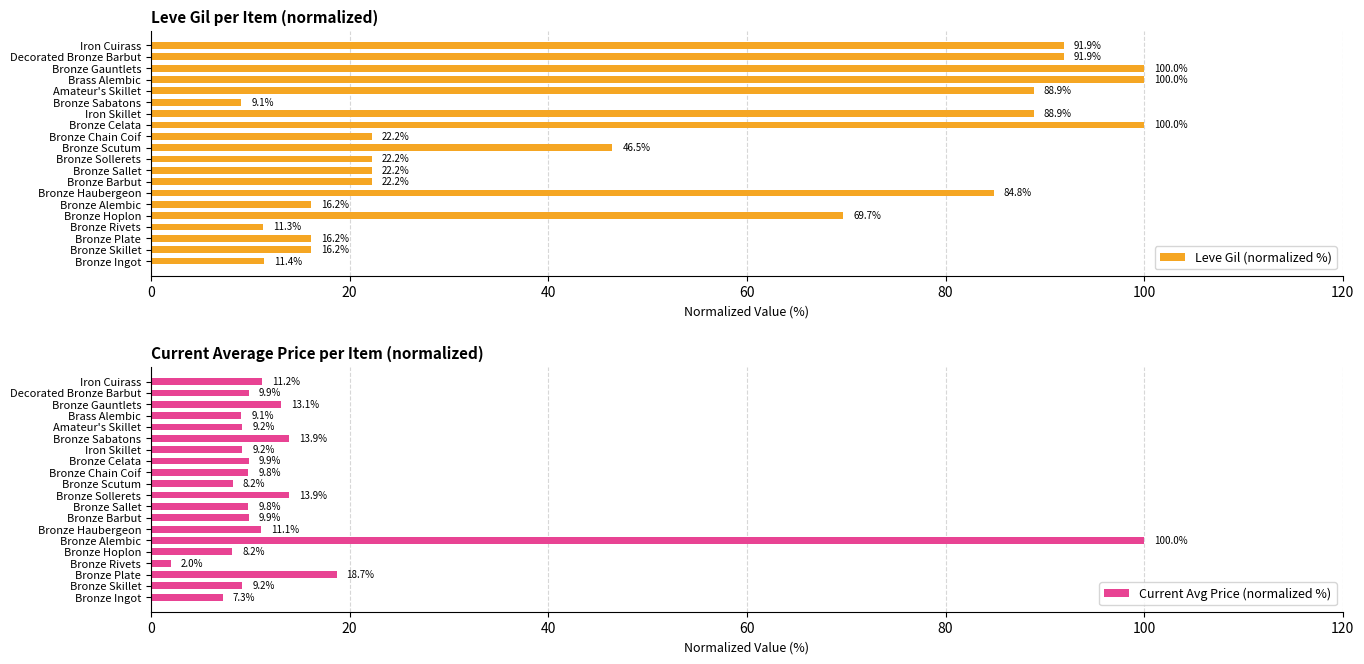

Reading left to right, extract all data points from this chart.

Leve Gil (normalized %): 11.4	16.2	16.2	11.3	69.7	16.2	84.8	22.2	22.2	22.2	46.5	22.2	100.0	88.9	9.1	88.9	100.0	100.0	91.9	91.9
Current Avg Price (normalized %): 7.3	9.2	18.7	2.0	8.2	100.0	11.1	9.9	9.8	13.9	8.2	9.8	9.9	9.2	13.9	9.2	9.1	13.1	9.9	11.2